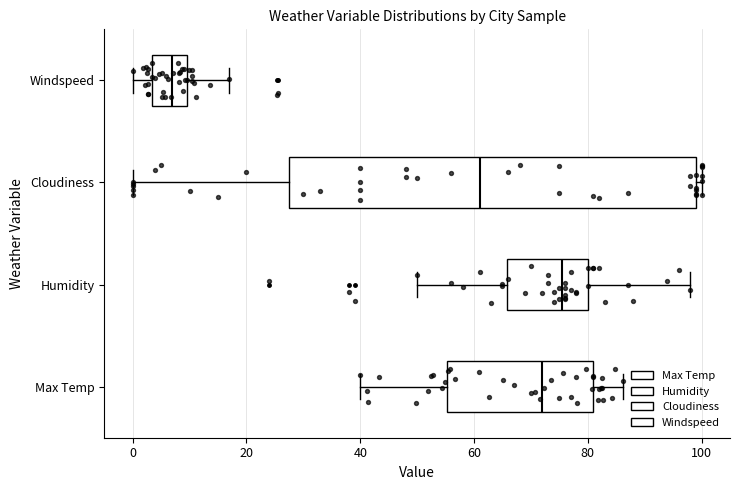

Reading bottom to top, read every box against the x-axis: the position of its median line, the range the box covers, and the ends of its whiskers. The values are not printed on the chart, so give them approximately, as read against the axis.

Max Temp: median 72, box 56 to 80, whiskers 40 to 86
Humidity: median 76, box 66 to 80, whiskers 50 to 98
Cloudiness: median 62, box 28 to 100, whiskers 0 to 100 (just right of the box's right edge)
Windspeed: median 6, box 4 to 10, whiskers 0 to 16